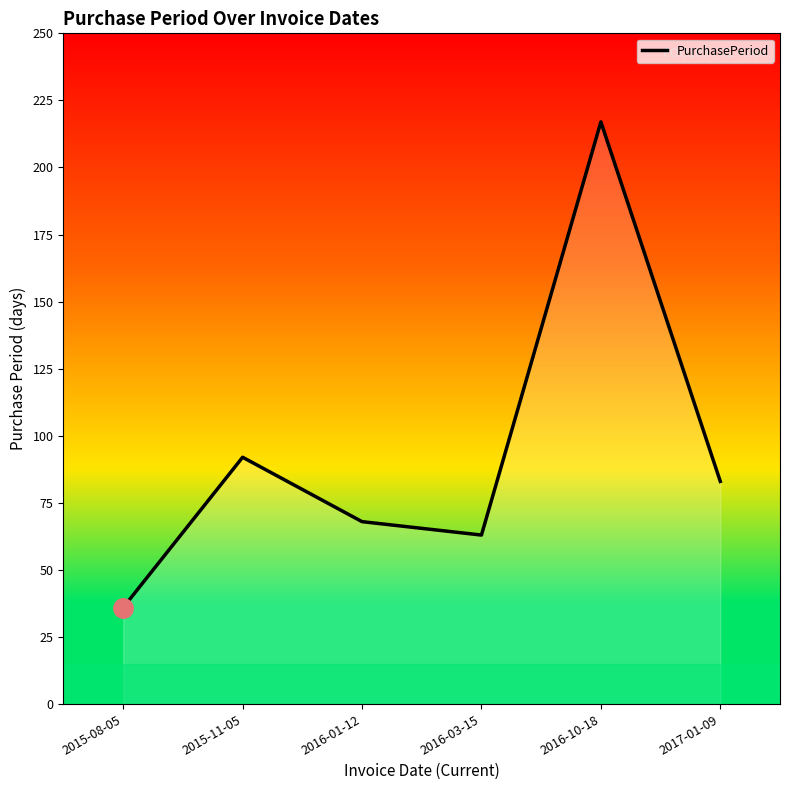

What position from the left is 2017-01-09?

6